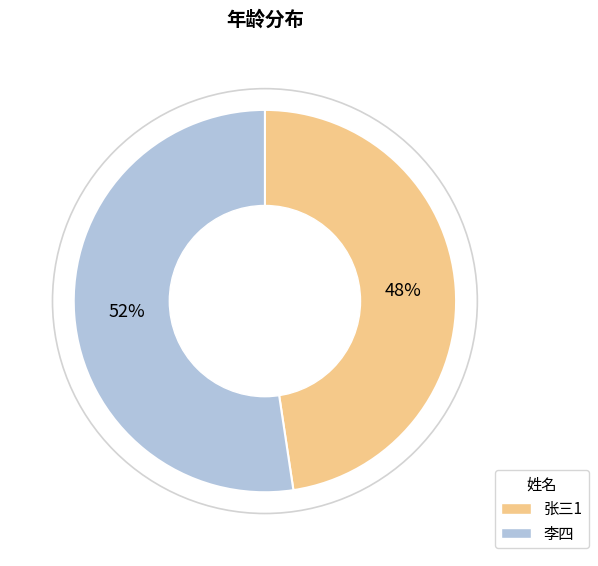

The 张三1 slice represents 48% of the pie. True or false?

True